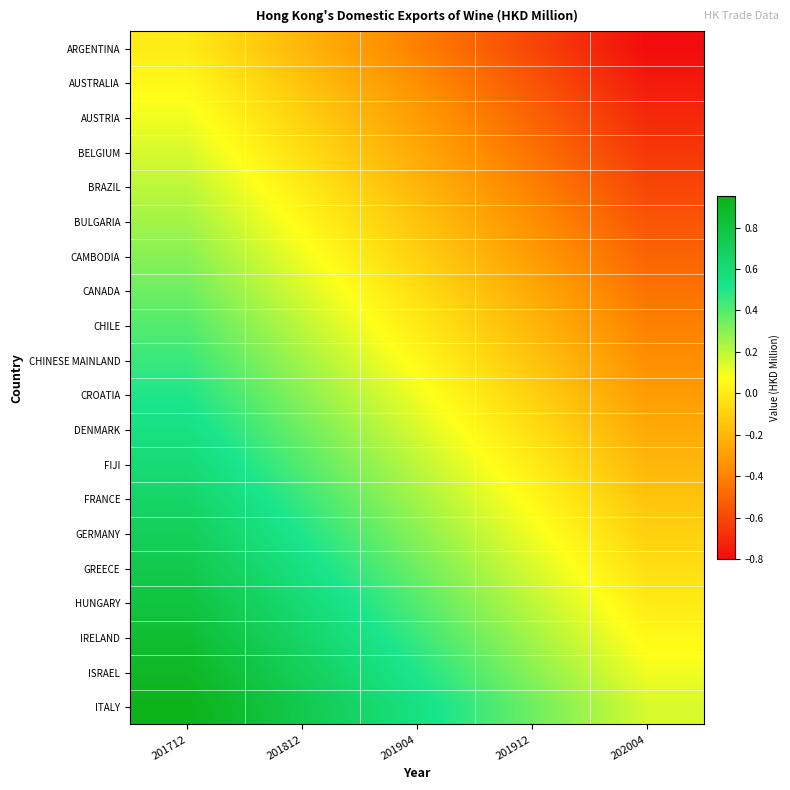

Reading left to right, what are all the values shown in this chart?

ARGENTINA: 201712=0.0	201812=-0.2	201904=-0.4	201912=-0.6	202004=-0.8
AUSTRALIA: 201712=0.1	201812=-0.2	201904=-0.4	201912=-0.5	202004=-0.8
AUSTRIA: 201712=0.1	201812=-0.1	201904=-0.3	201912=-0.5	202004=-0.7
BELGIUM: 201712=0.1	201812=-0.1	201904=-0.2	201912=-0.4	202004=-0.7
BRAZIL: 201712=0.2	201812=0.0	201904=-0.2	201912=-0.4	202004=-0.6
BULGARIA: 201712=0.2	201812=0.0	201904=-0.2	201912=-0.3	202004=-0.6
CAMBODIA: 201712=0.3	201812=0.1	201904=-0.1	201912=-0.3	202004=-0.5
CANADA: 201712=0.3	201812=0.1	201904=-0.1	201912=-0.2	202004=-0.5
CHILE: 201712=0.4	201812=0.2	201904=0.0	201912=-0.2	202004=-0.4
CHINESE MAINLAND: 201712=0.5	201812=0.2	201904=0.0	201912=-0.1	202004=-0.4
CROATIA: 201712=0.5	201812=0.3	201904=0.1	201912=-0.1	202004=-0.3
DENMARK: 201712=0.6	201812=0.4	201904=0.2	201912=-0.0	202004=-0.2
FIJI: 201712=0.6	201812=0.4	201904=0.2	201912=0.0	202004=-0.2
FRANCE: 201712=0.7	201812=0.5	201904=0.2	201912=0.1	202004=-0.2
GERMANY: 201712=0.7	201812=0.5	201904=0.3	201912=0.1	202004=-0.1
GREECE: 201712=0.8	201812=0.6	201904=0.3	201912=0.2	202004=-0.1
HUNGARY: 201712=0.8	201812=0.6	201904=0.4	201912=0.2	202004=0.0
IRELAND: 201712=0.8	201812=0.6	201904=0.4	201912=0.2	202004=0.0
ISRAEL: 201712=0.9	201812=0.7	201904=0.5	201912=0.3	202004=0.1
ITALY: 201712=0.9	201812=0.8	201904=0.5	201912=0.3	202004=0.1